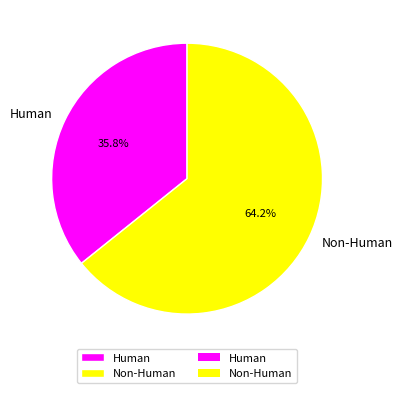

To the nearest percent, what is the combined percentage of Human and Non-Human?

100%